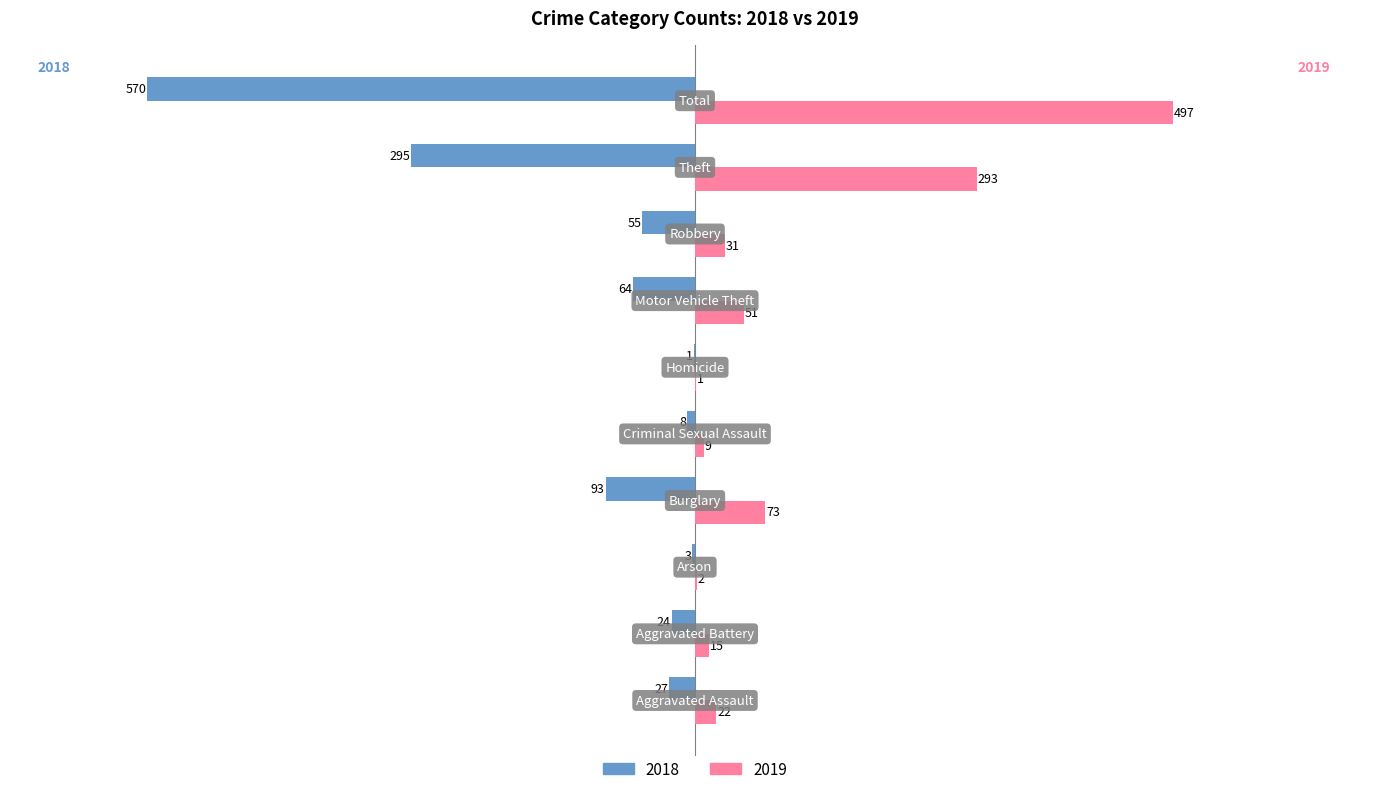

What is the maximum value shown in the chart?

497